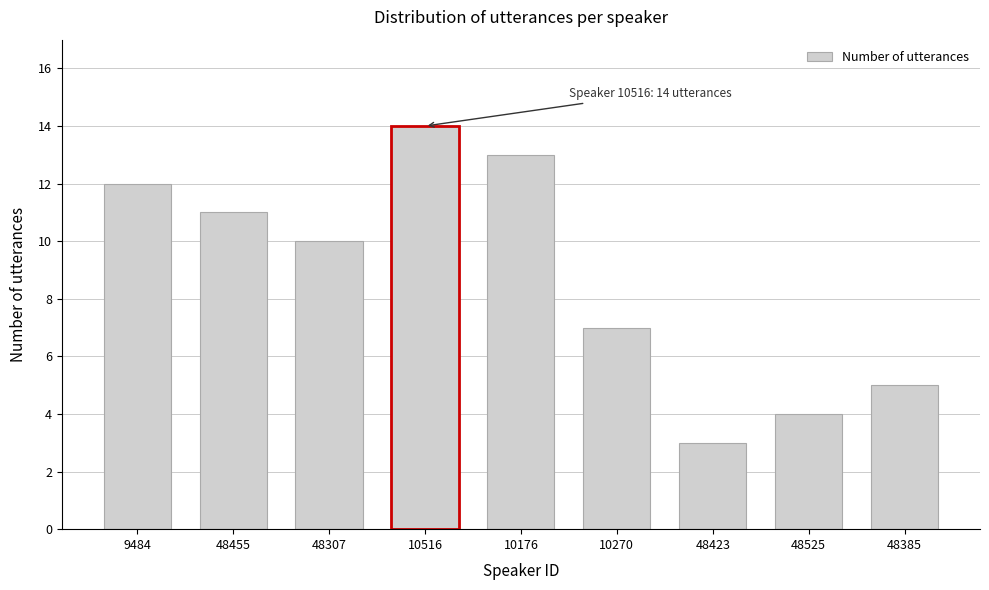

Reading left to right, extract all data points from this chart.

12	11	10	14	13	7	3	4	5